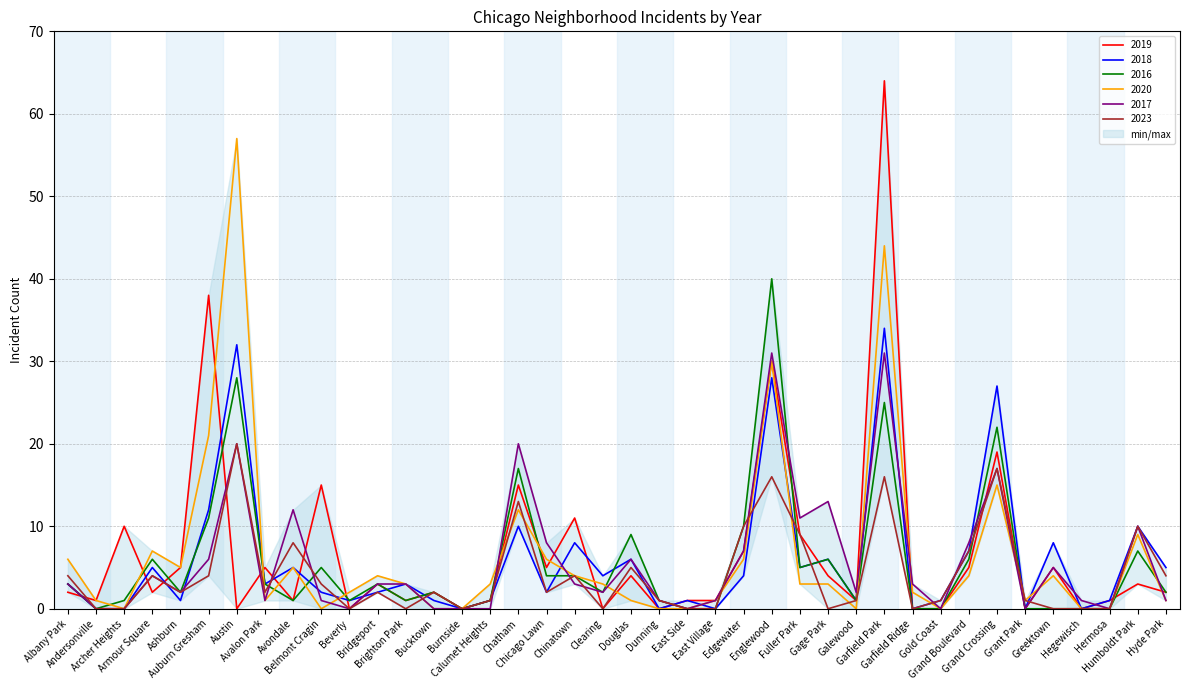

Between Beverly and Edgewater, which series saw the biggest shift?

2023